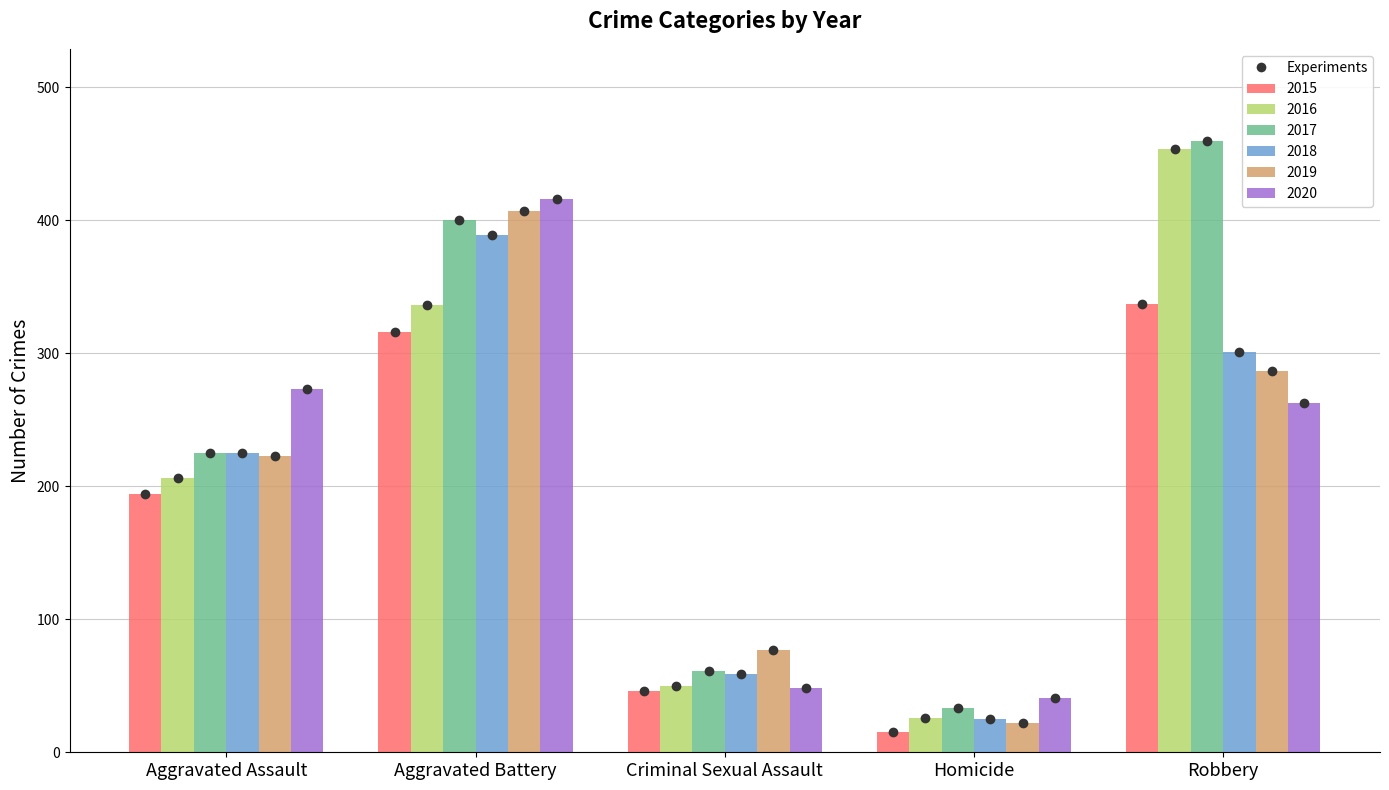

What position from the right is Aggravated Assault?

5